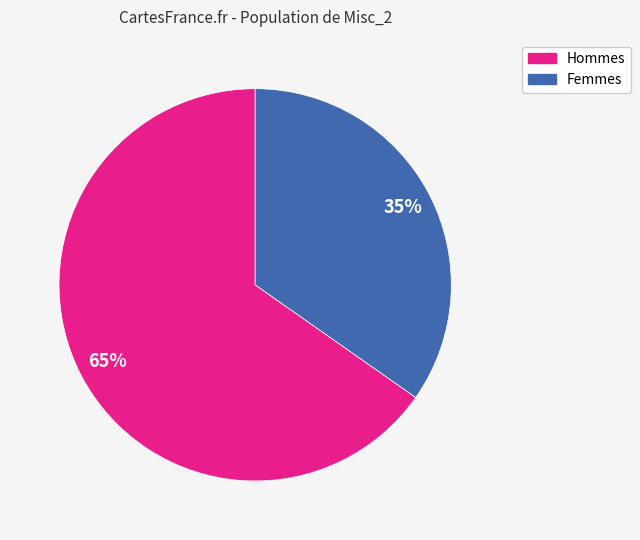

Is there any slice that represents more than half of the pie?

Yes